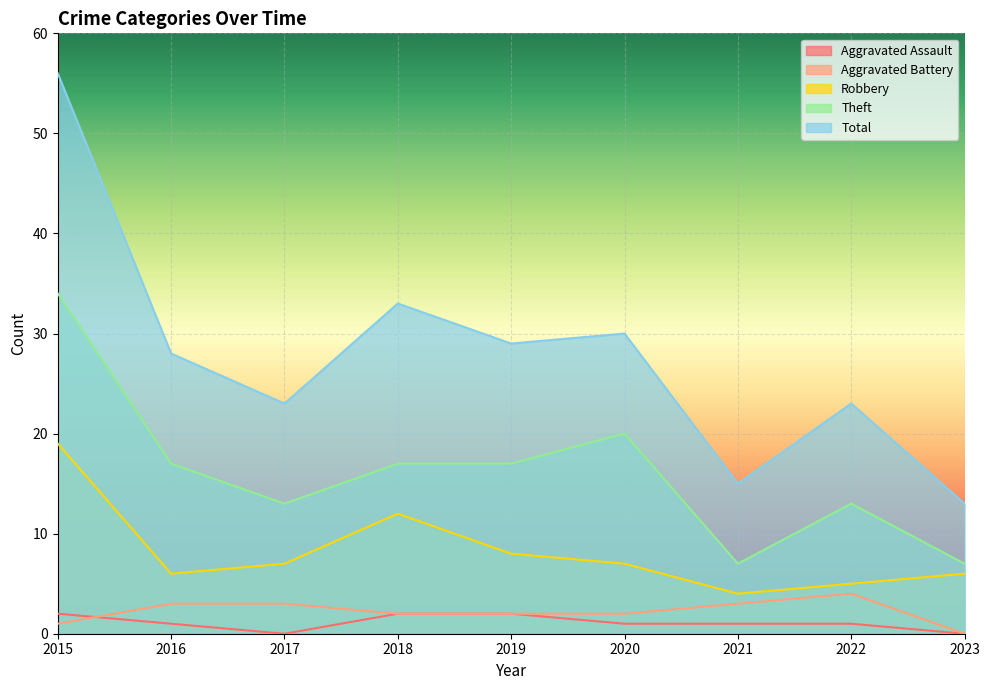

The value of Total at 2016 is 13. True or false?

False